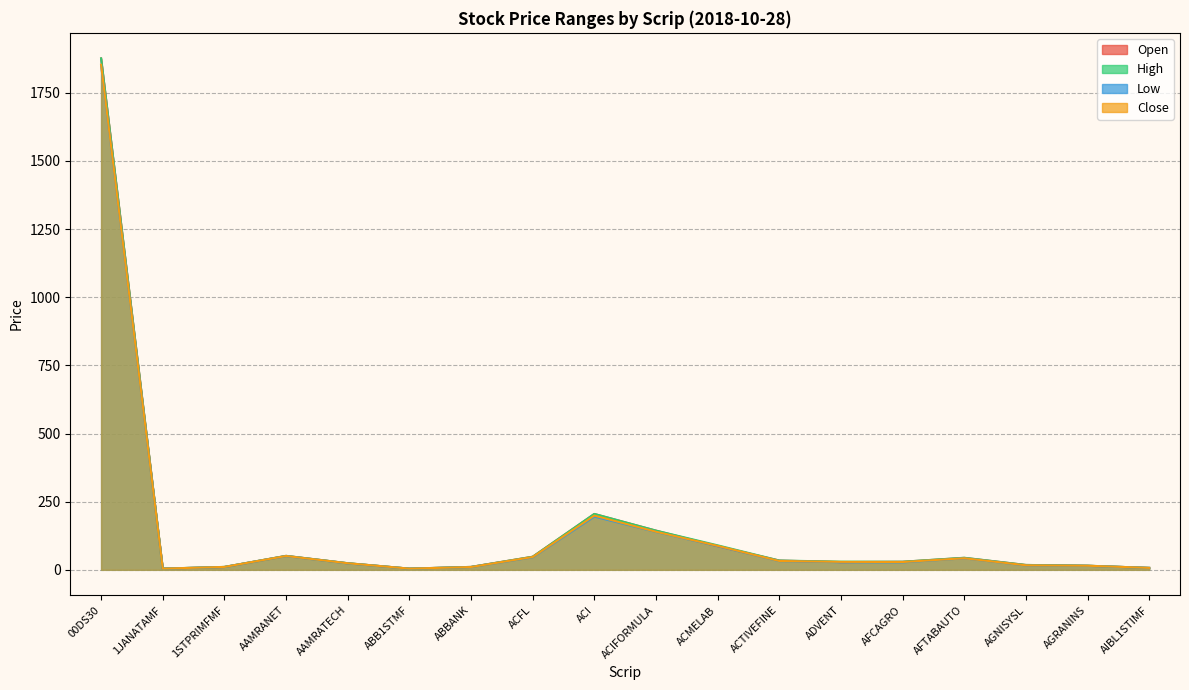

Does the chart display data point markers on the line(s)?

No